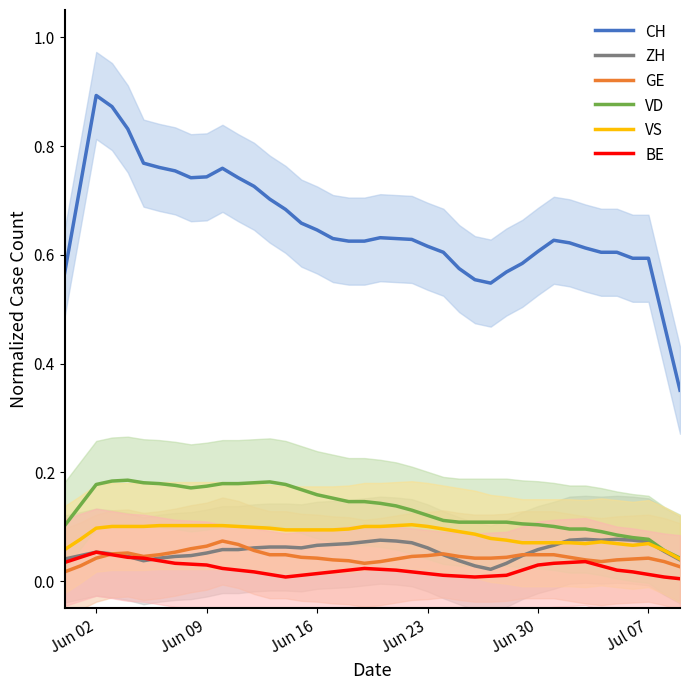

True or false: VS has more than 1 interior local peaks.

True